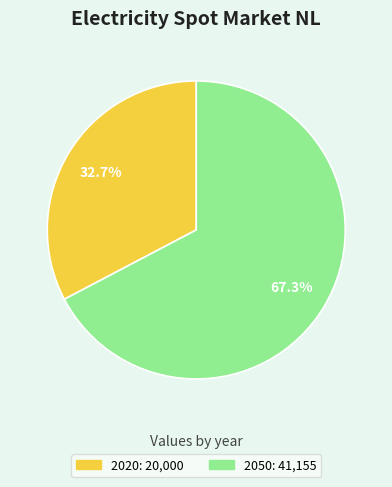

What is the largest slice in the pie chart?

2050